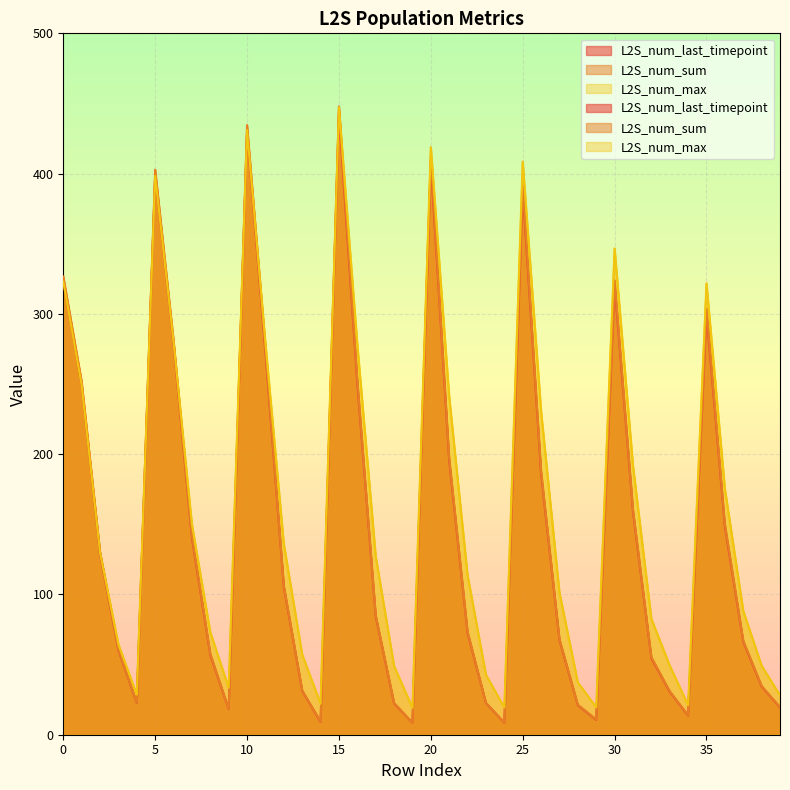

At which category is the sum across all series the highest?

15